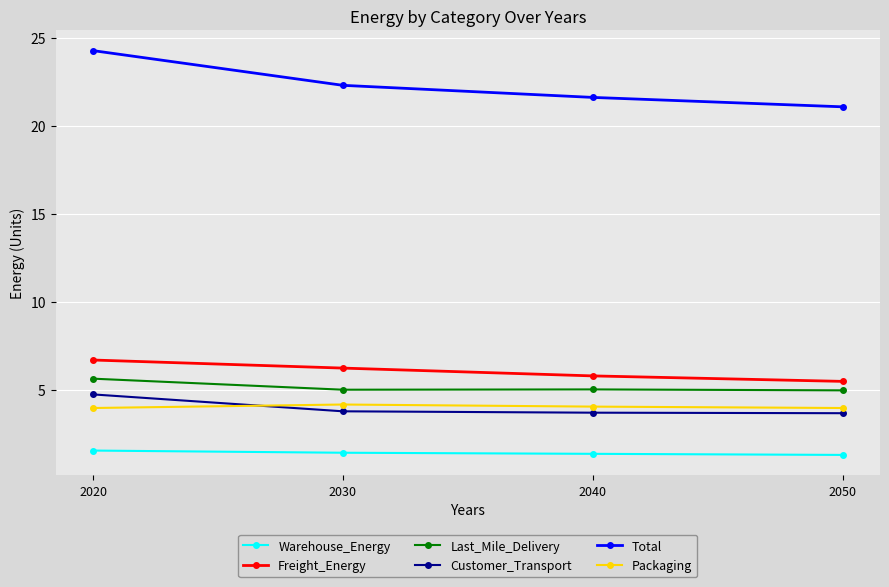

Is the value of Last_Mile_Delivery at 2050 greater than the value of Customer_Transport at 2040?

Yes